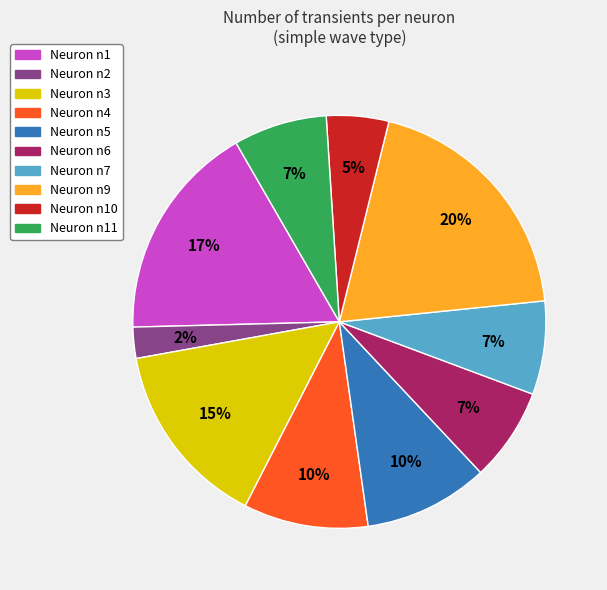

To the nearest percent, what is the average slice percentage?

10%